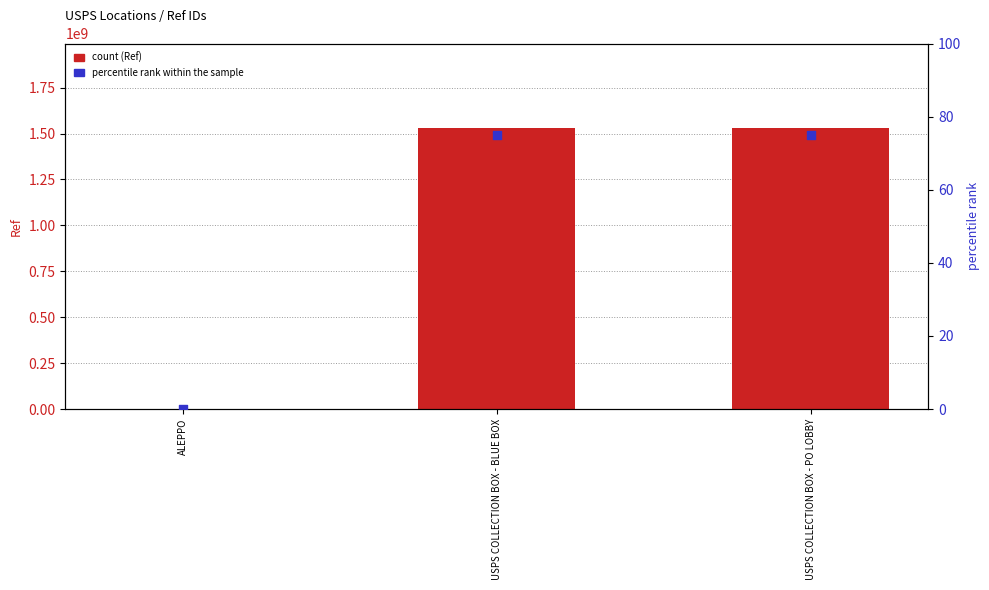

What are all the series names shown in the legend?

Ref, percentile rank within the sample